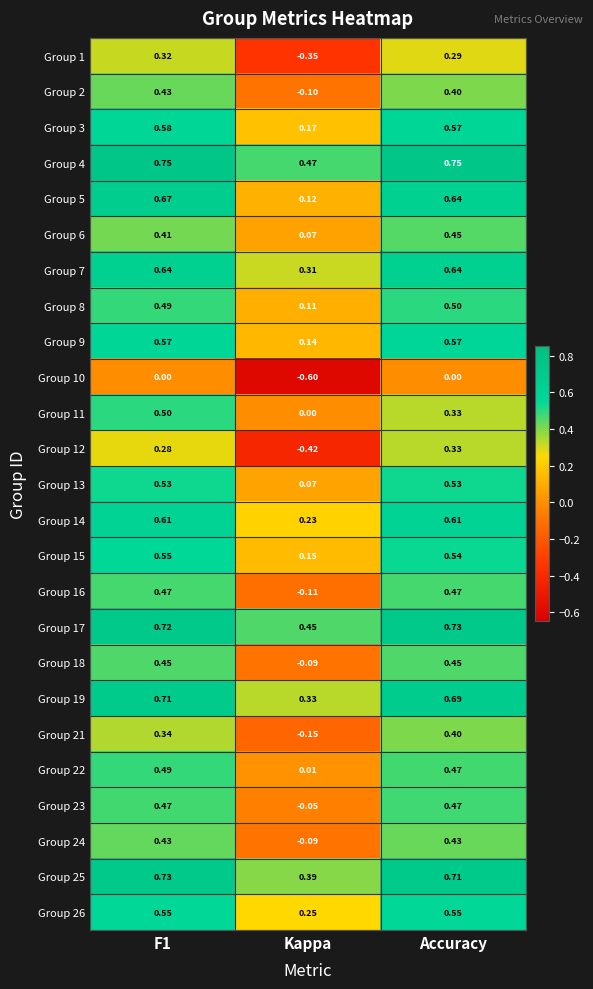

Where is Group 16 nearest to the value 0?

Kappa